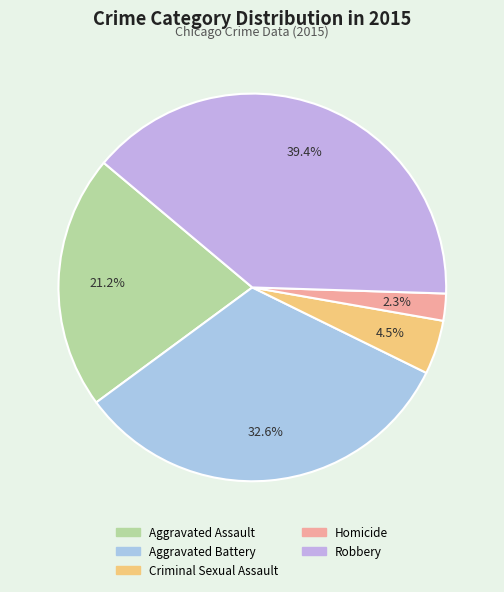

To the nearest percent, what is the difference between the Homicide and Robbery slice percentages?

37%